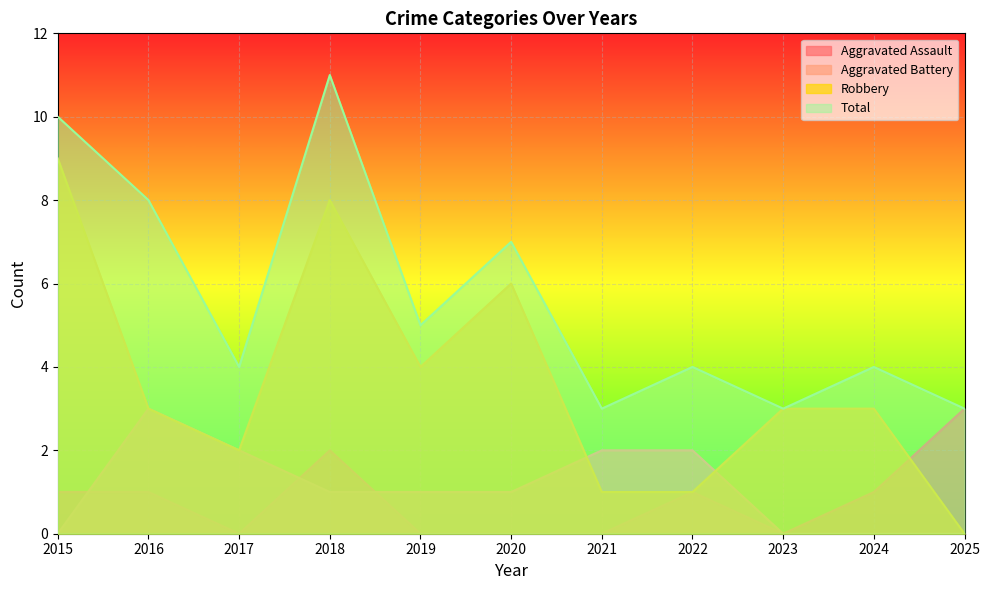

Rank the series by their maximum value, from lowest to highest.

Aggravated Assault, Aggravated Battery, Robbery, Total